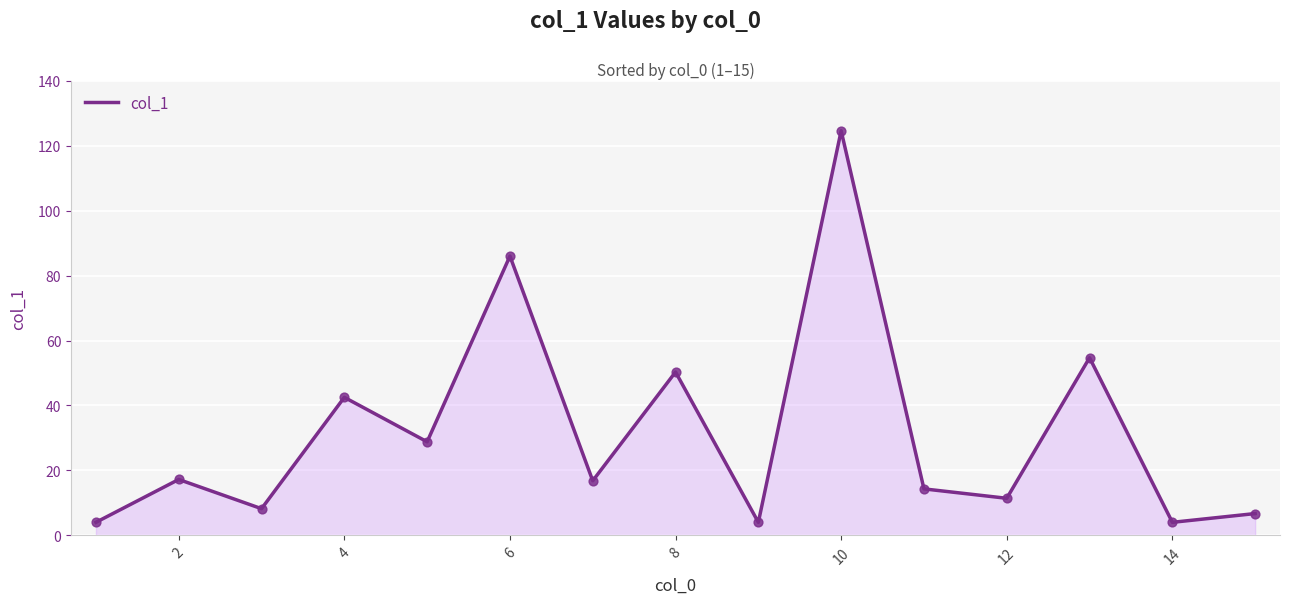

What is the difference between the maximum and minimum values?

120.6